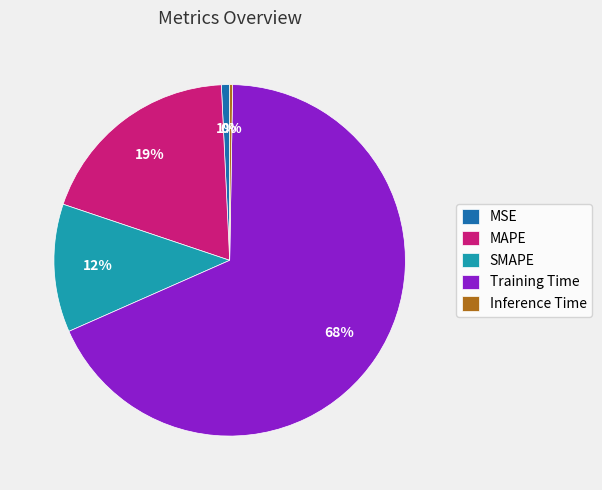

What is the largest slice in the pie chart?

Training Time